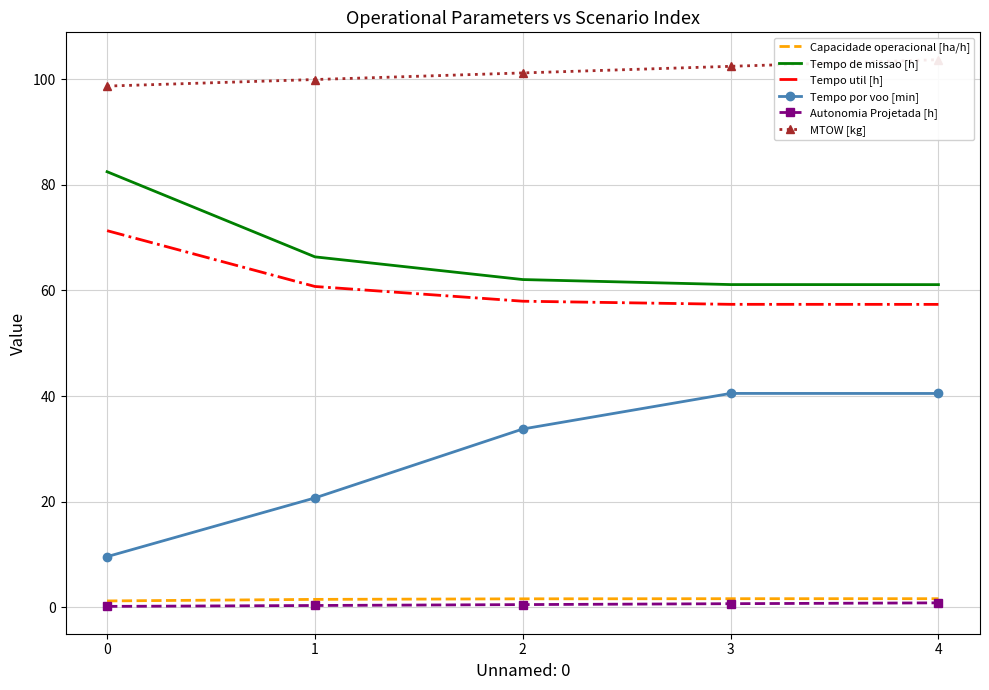

How many series are shown in this chart?

6